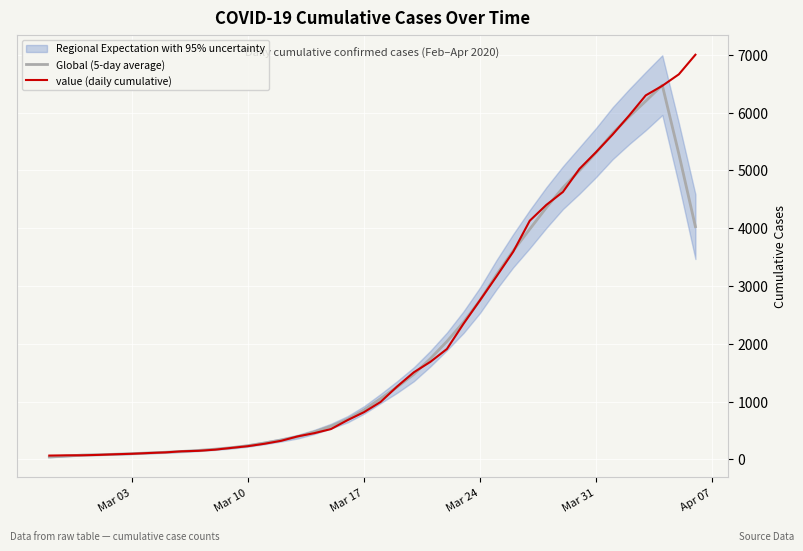

How many data points in value (daily cumulative) are less than 993?

20